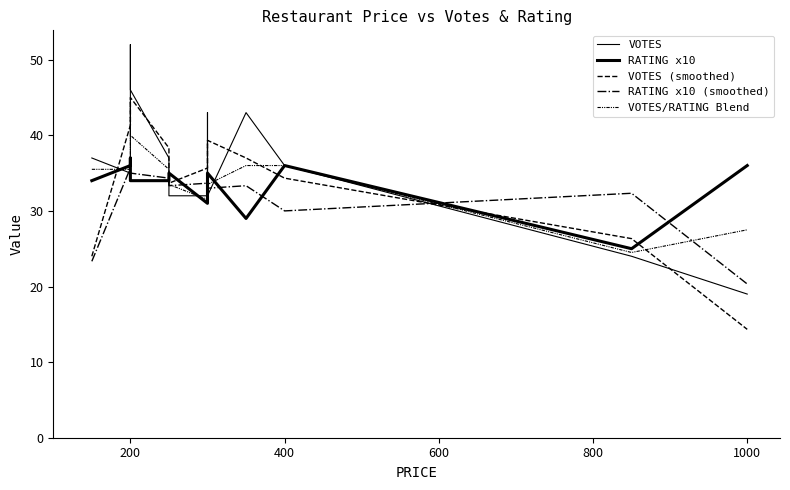

What is the sum of all RATING x10 (smoothed) values?

413.7